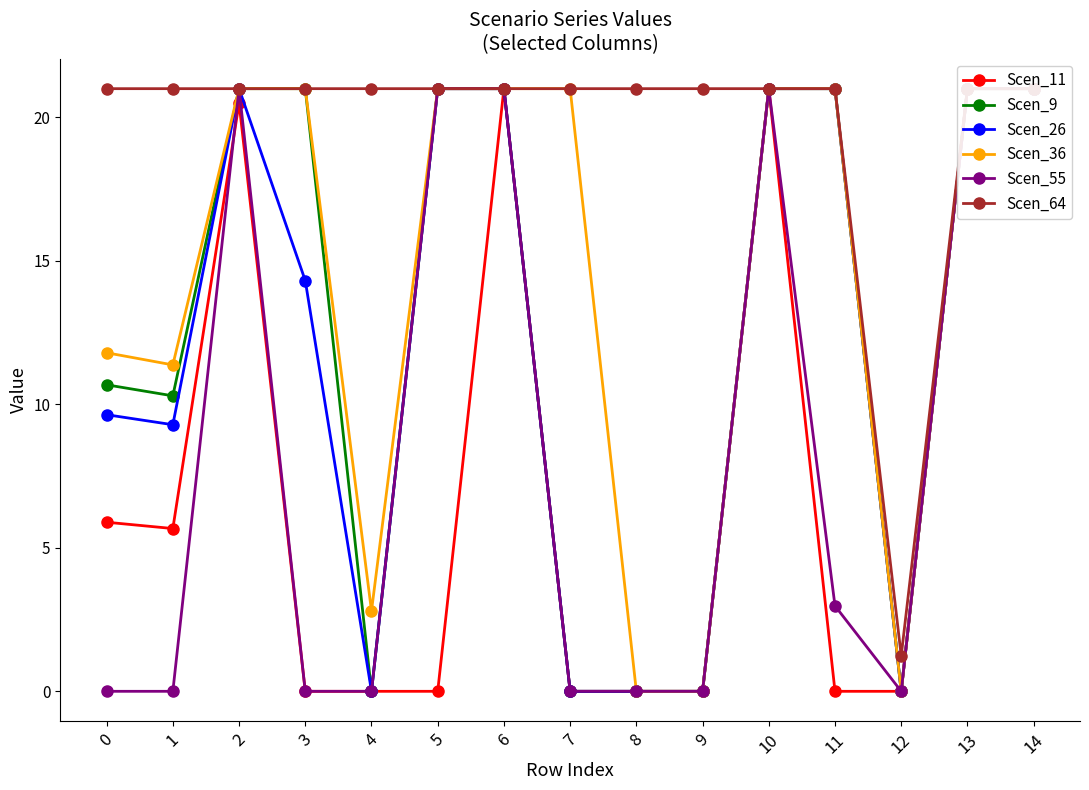

True or false: Scen_36 and Scen_11 intersect in this chart.

False